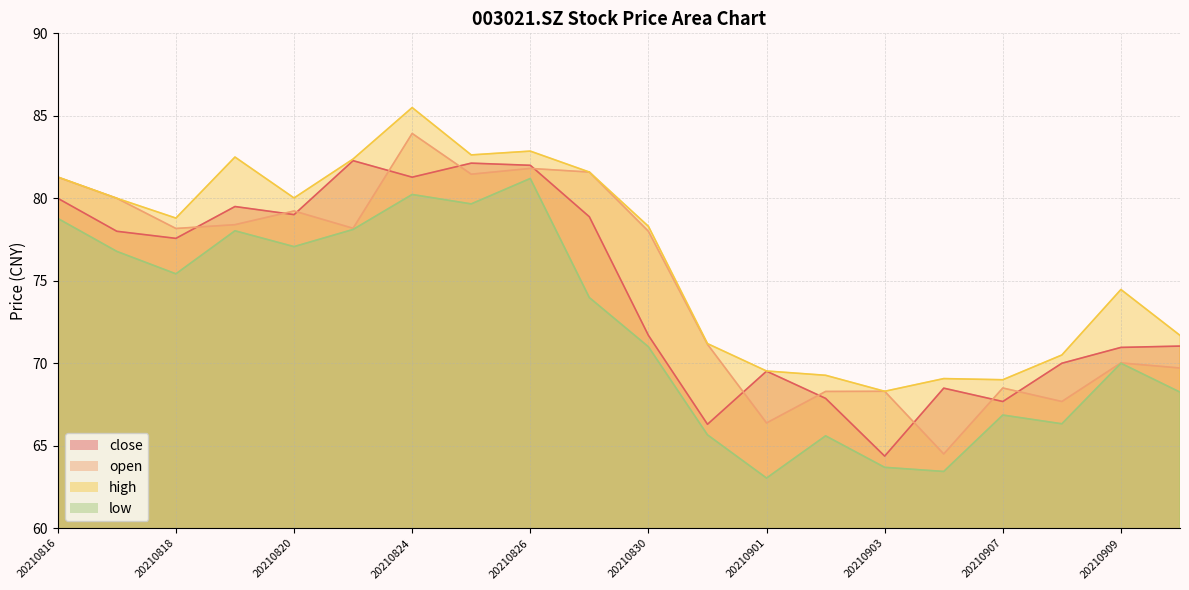

Between 20210820 and 20210831, which is larger?

20210820